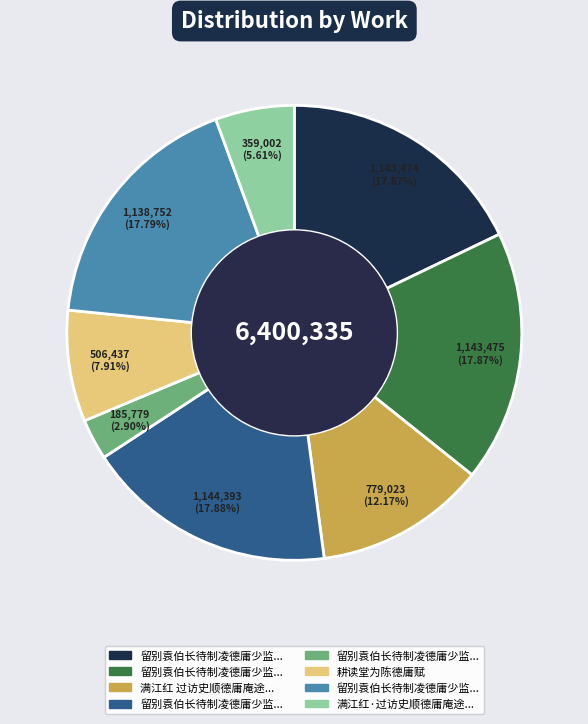

To the nearest percent, what is the difference between the largest and smallest slice percentages?

15%